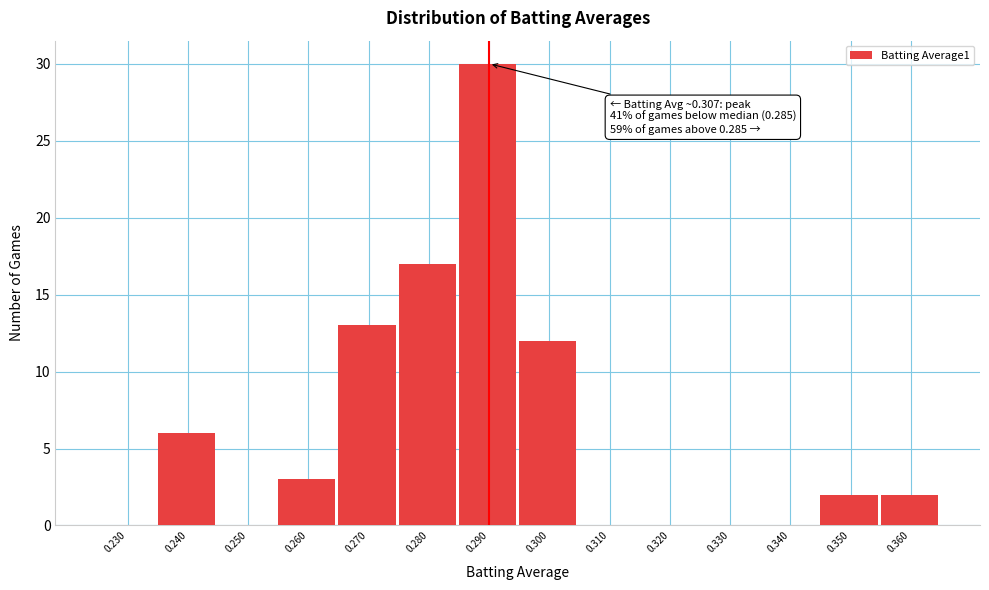

Reading right to left, extract all data points from this chart.

0.360=2	0.350=2	0.340=0	0.330=0	0.320=0	0.310=0	0.300=12	0.290=30	0.280=17	0.270=13	0.260=3	0.250=0	0.240=6	0.230=0